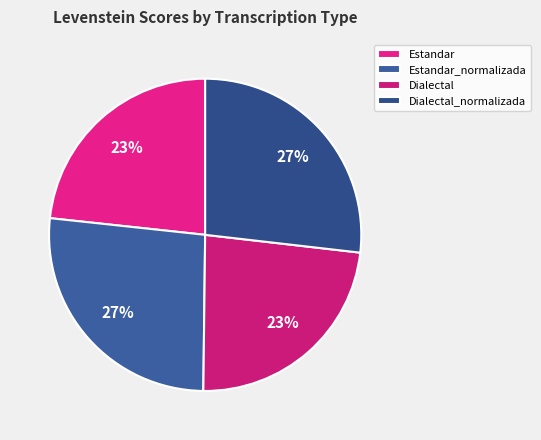

What is the change in value from Estandar_normalizada to Dialectal_normalizada?

+0.3